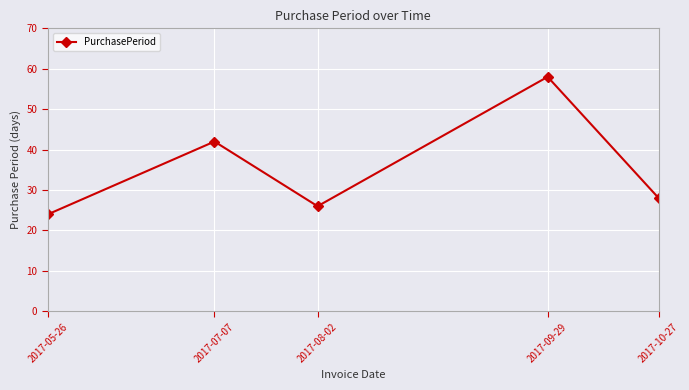

What is the maximum value shown in the chart?

58